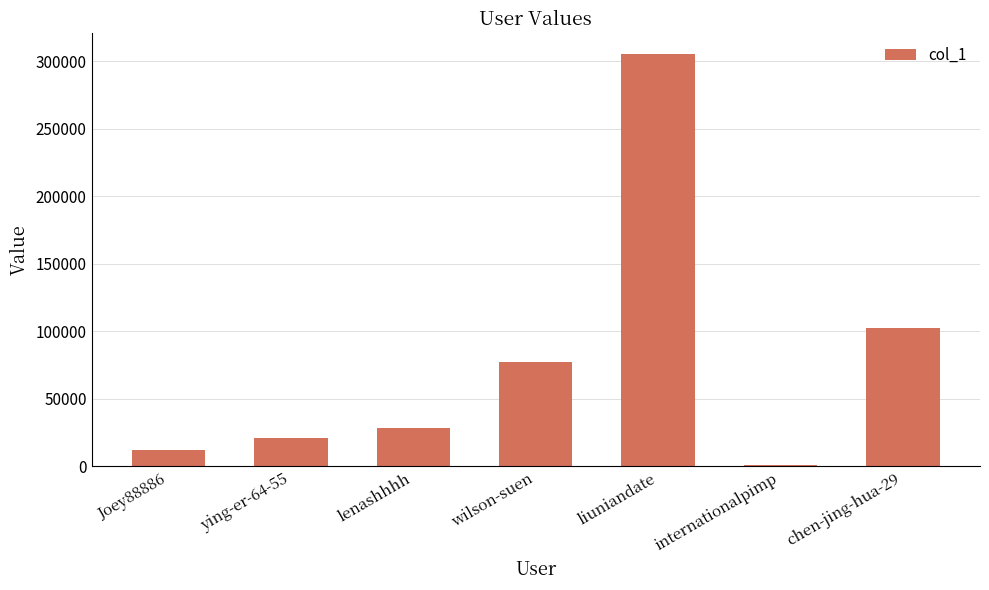

What is the sum of all values?

547117